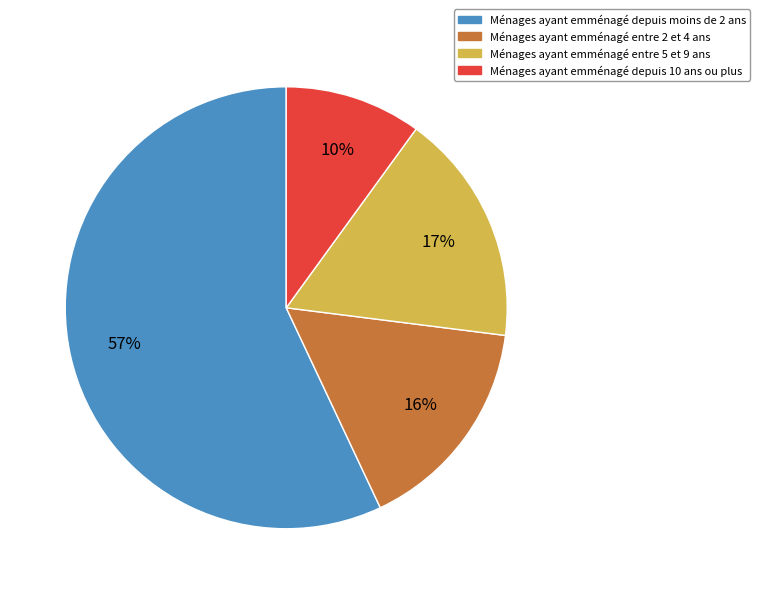

Does any single category account for the majority?

Yes